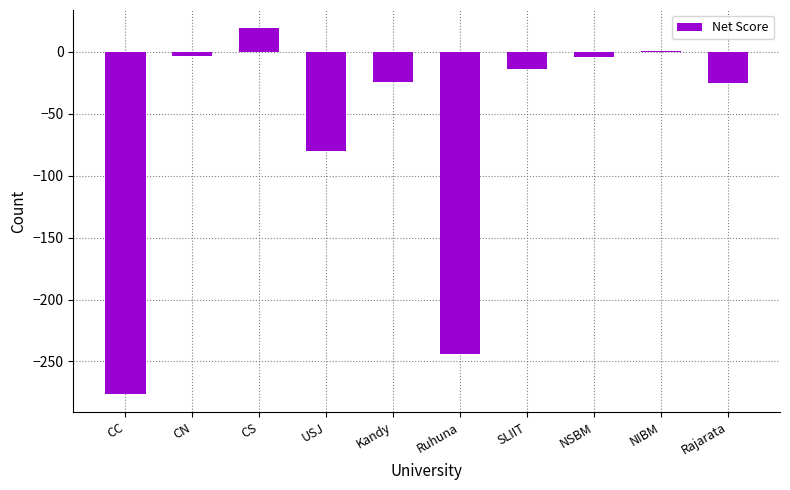

How many data points are less than -14?

5